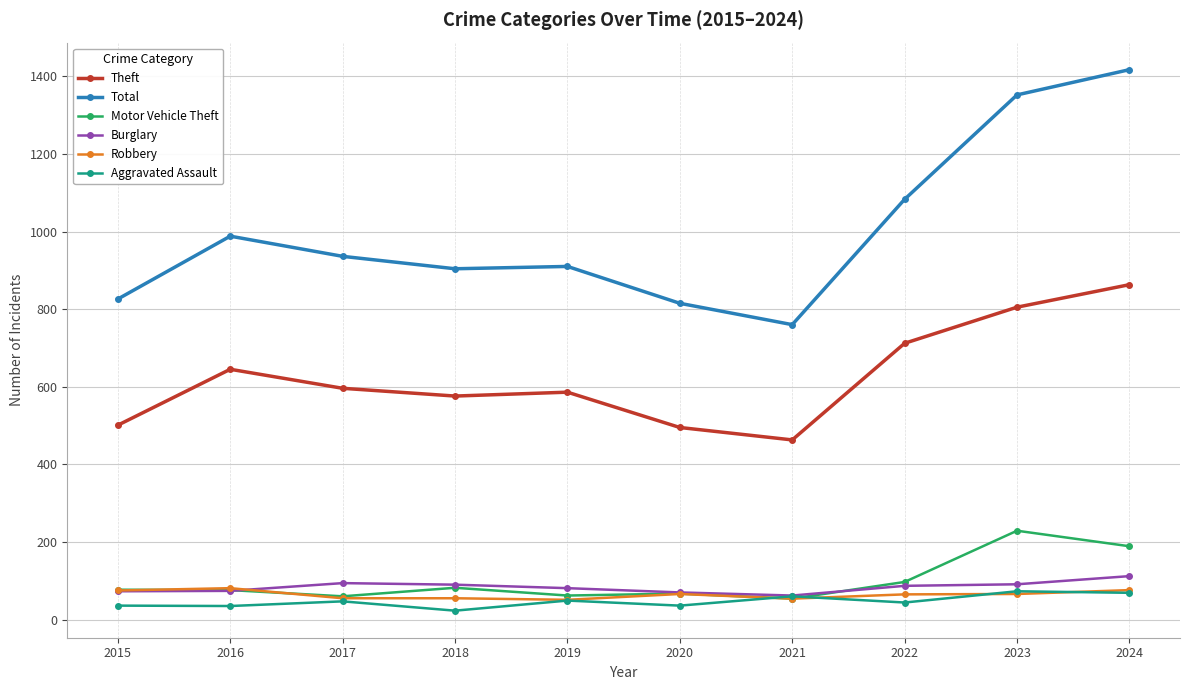

How many lines are shown in the chart?

6